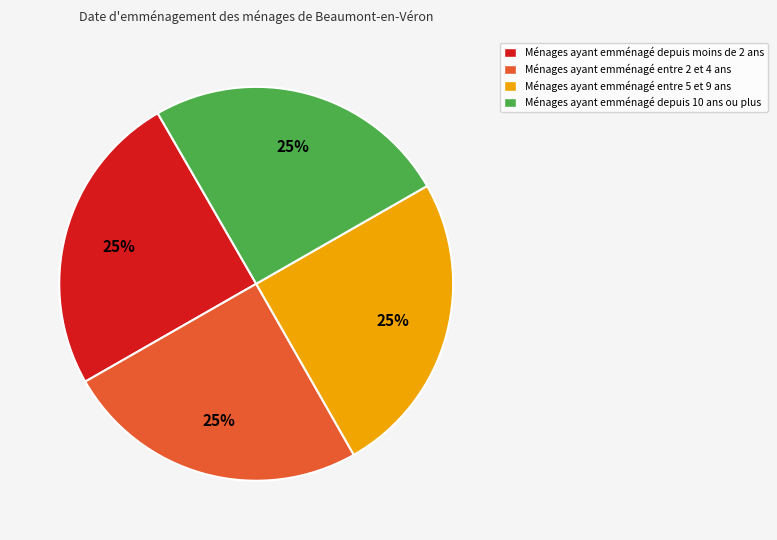

What percentage is the Ménages ayant emménagé entre 5 et 9 ans slice, to the nearest percent?

25%